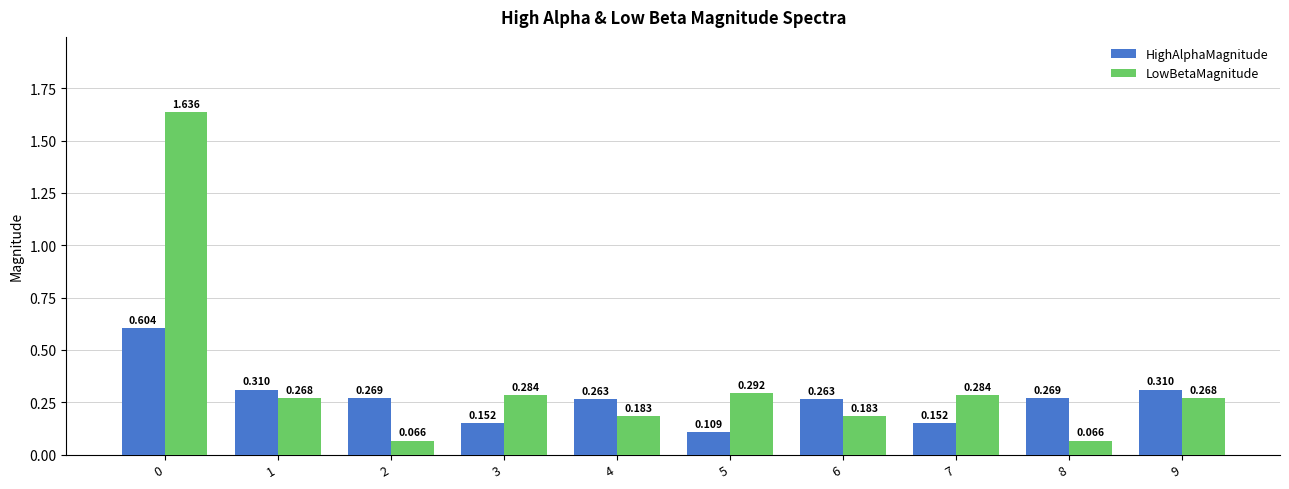

Which series changed the most between 3 and 4?

HighAlphaMagnitude